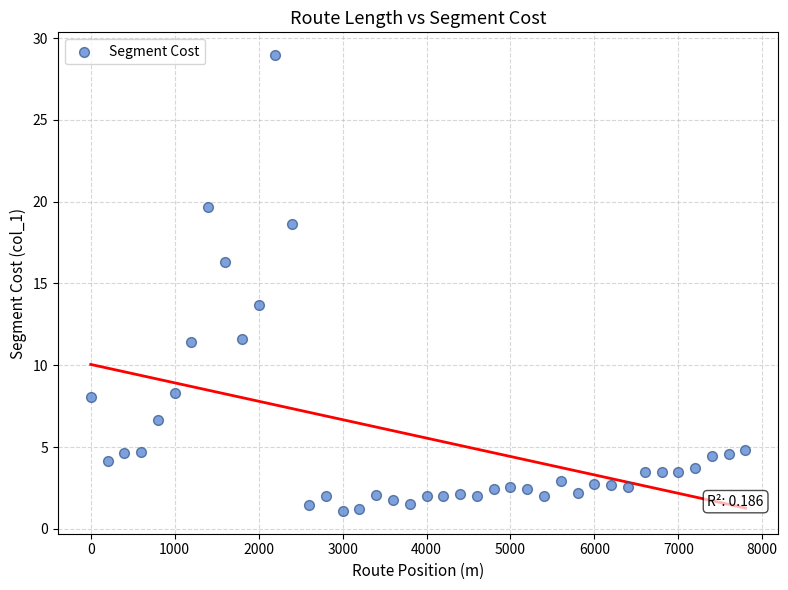

What is the range of X values (max minus min)?

7800.0